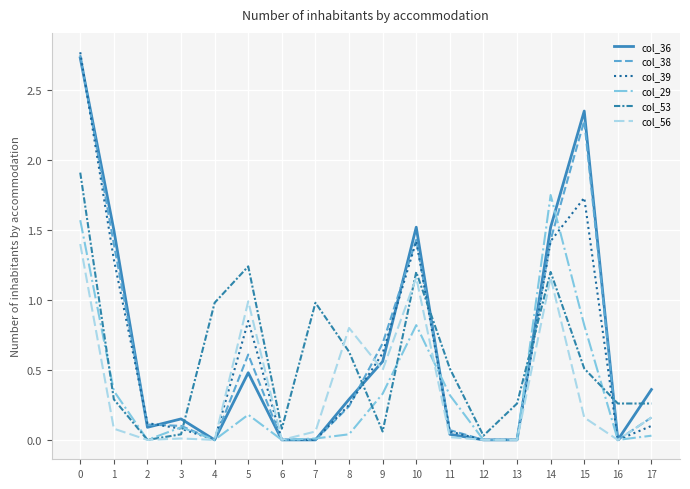

The col_39 series shows -1.7 at 7. True or false?

False